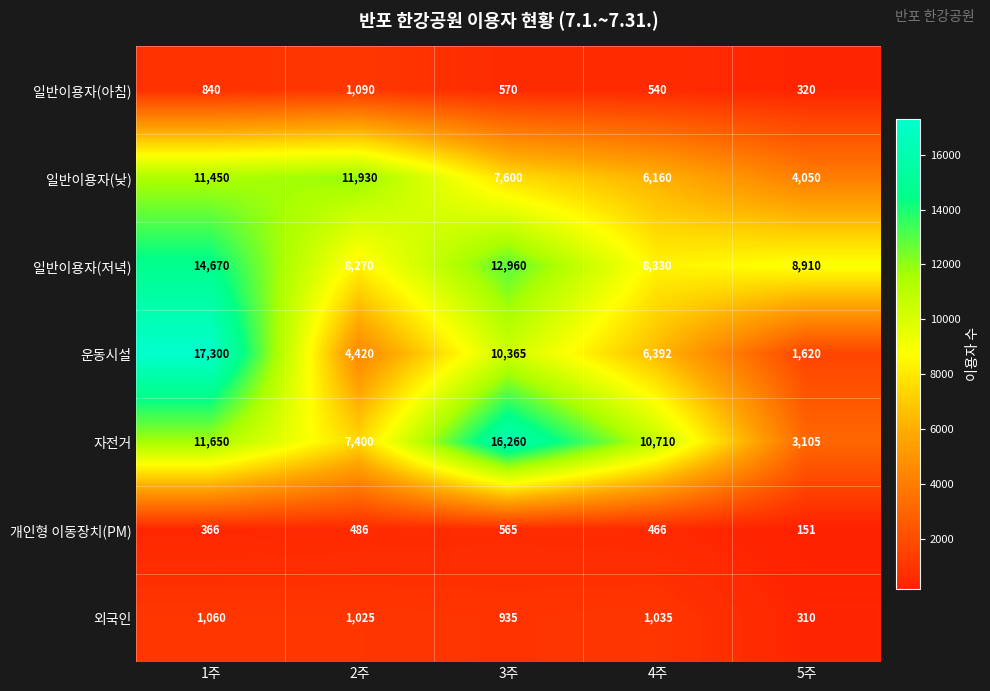

What is the difference between the maximum and second lowest values in the 일반이용자(낮) series?

5770